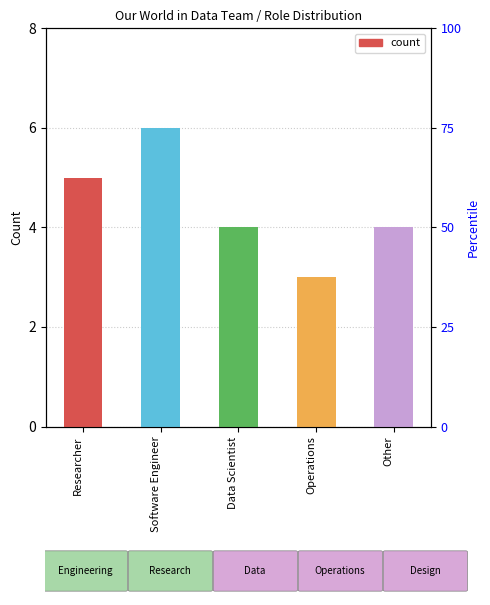

Is it true that the value at Other is 4?

True